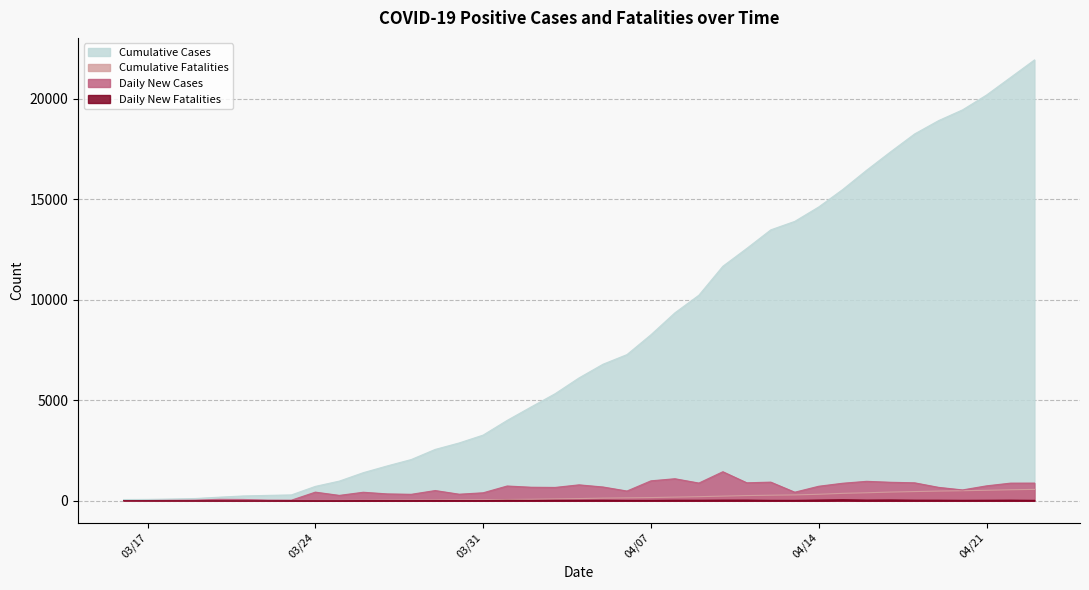

Is it true that Daily New Fatalities equals 2 at 2020-03-20?

True